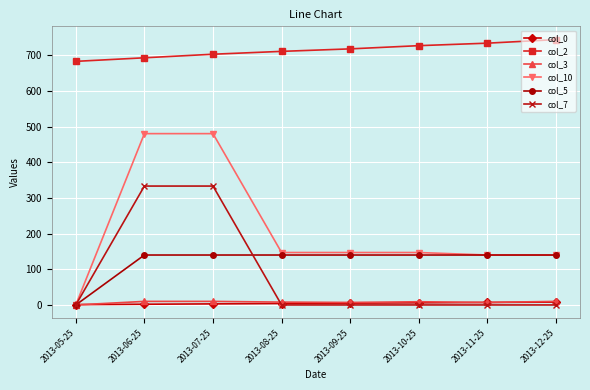

How many values in the col_3 series are below 9?

4